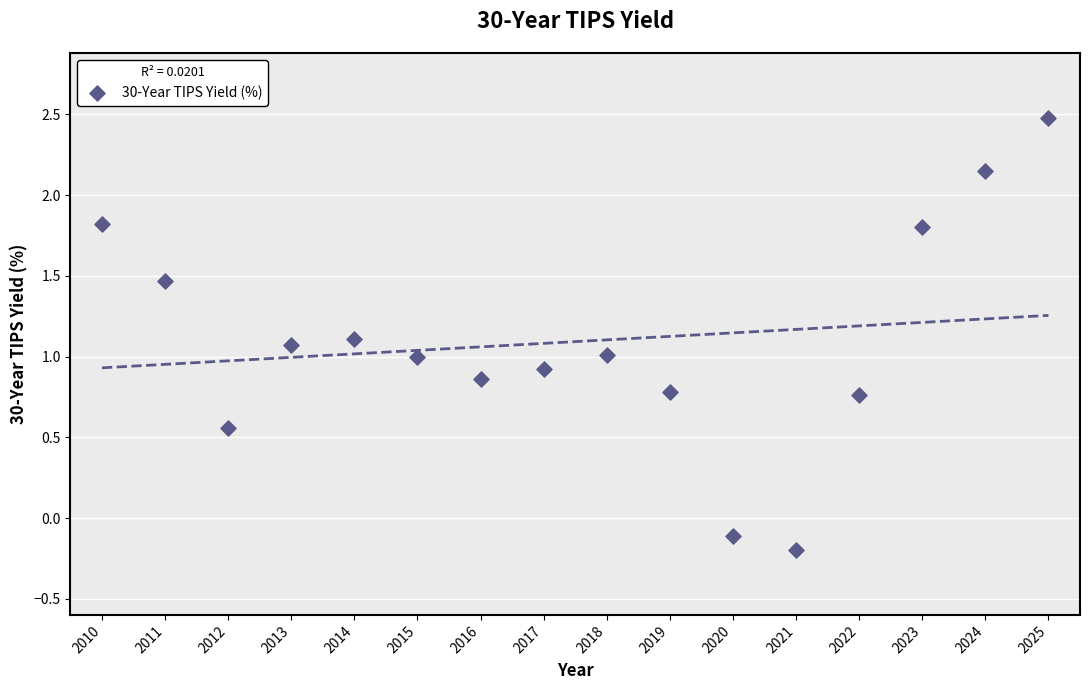

What is the range of Y values (max minus min)?

2.7